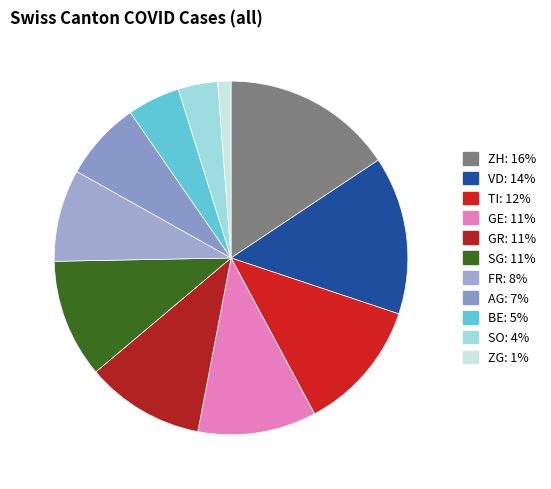

To the nearest percent, what is the difference between the largest and smallest slice percentages?

14%